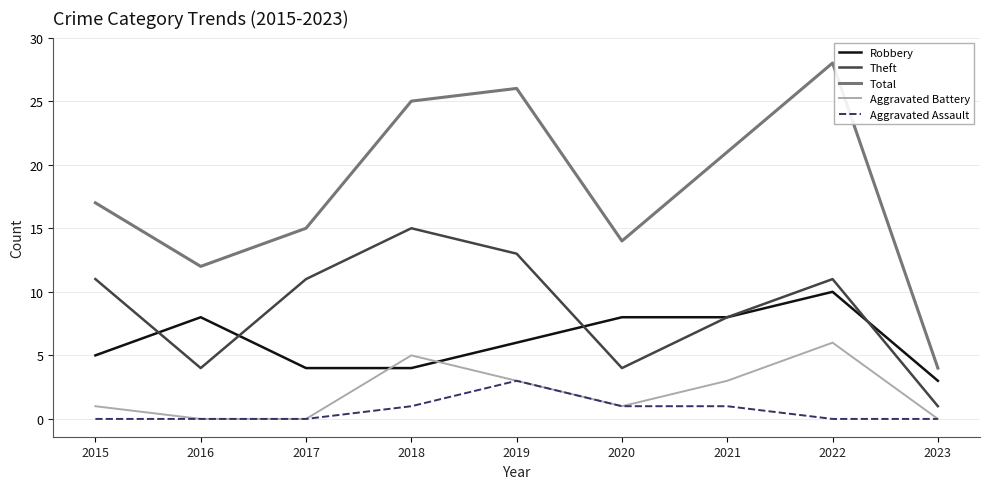

After their last crossing, which series has the higher values: Robbery or Aggravated Battery?

Robbery